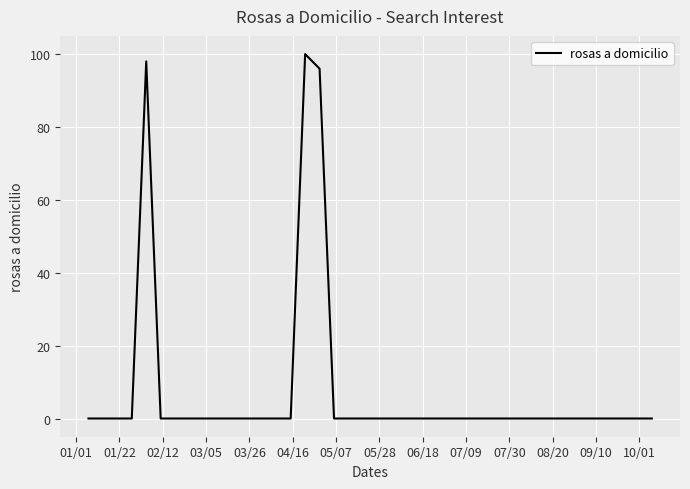

How many lines are shown in the chart?

1